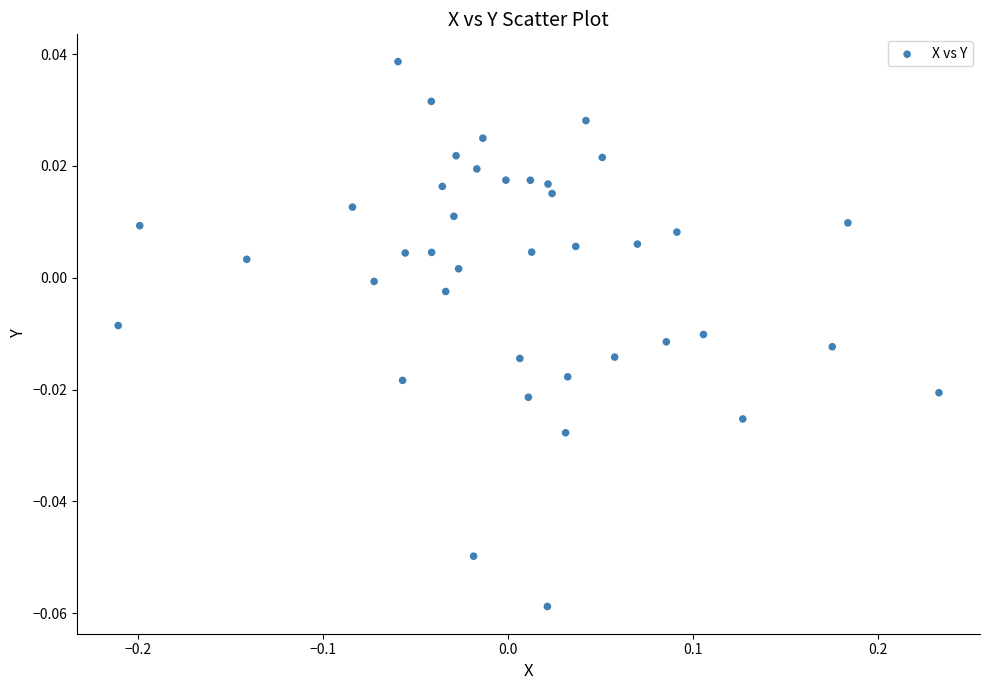

What is the range of X values (max minus min)?

0.4